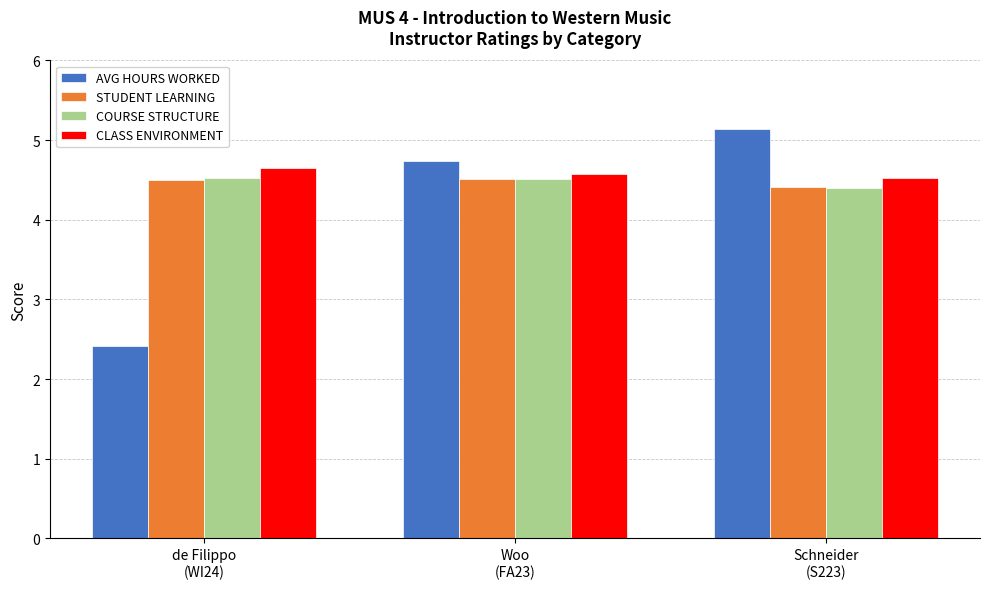

What are all the series names shown in the legend?

AVG HOURS WORKED, STUDENT LEARNING, COURSE STRUCTURE, CLASS ENVIRONMENT